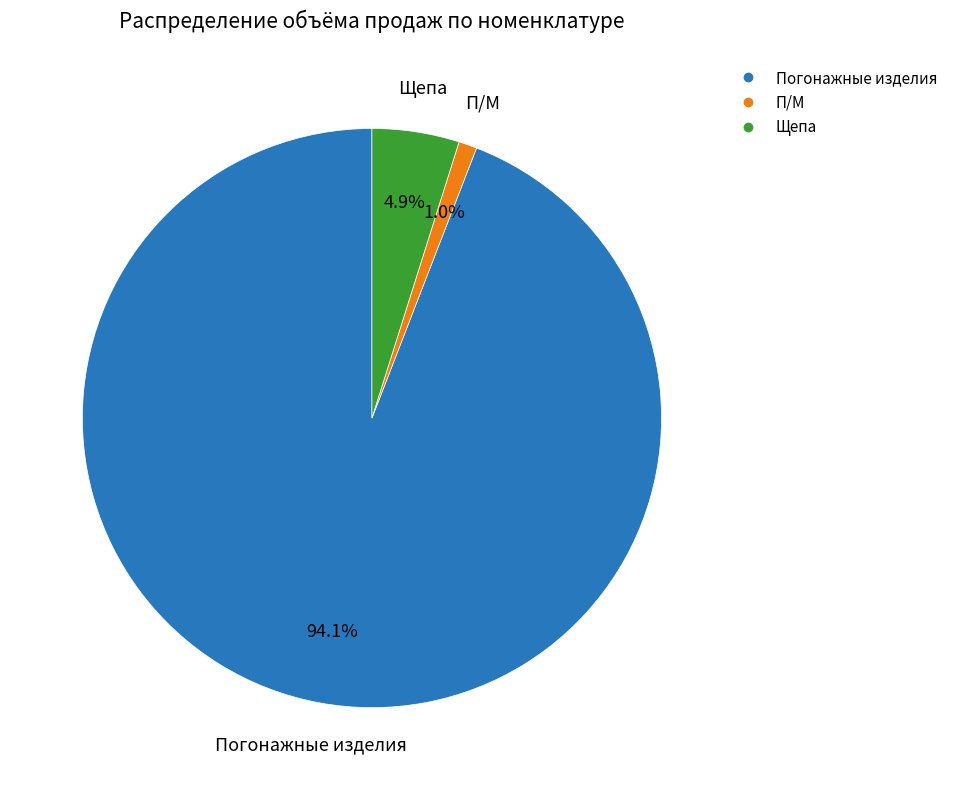

Is there any slice that represents more than half of the pie?

Yes